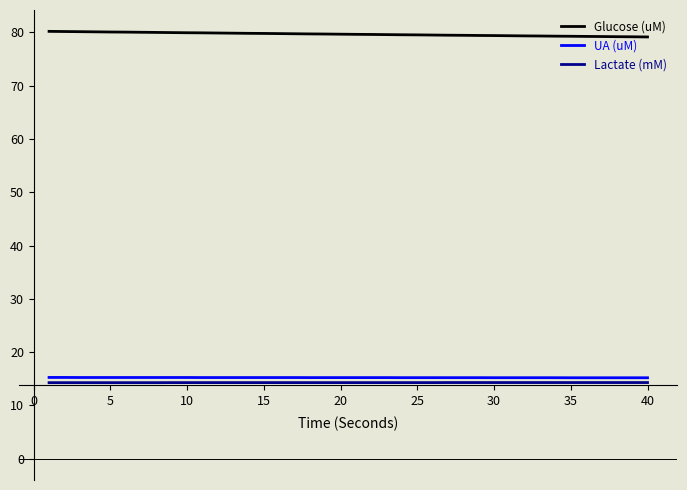

True or false: UA (uM) and Glucose (uM) intersect in this chart.

False